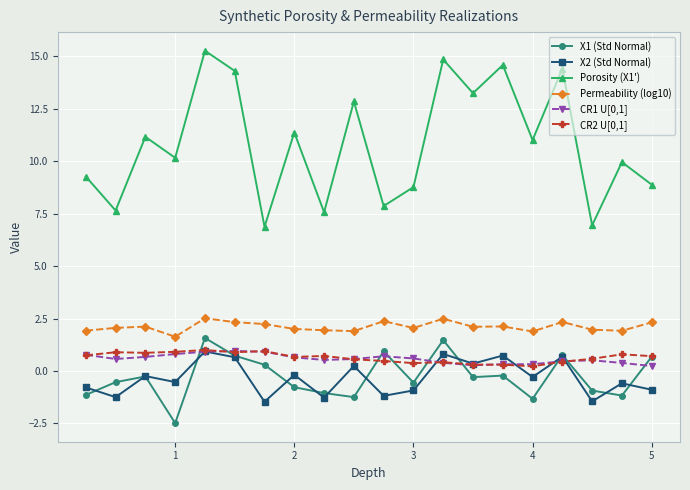

What is the lowest value of the Porosity (X1') series?

6.9